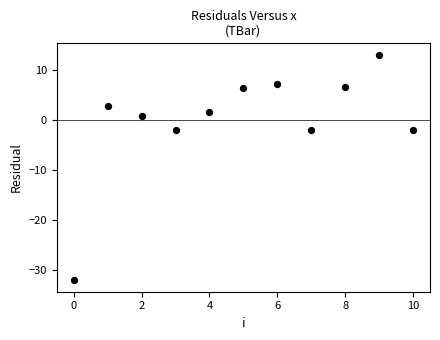

What is the range of Y values (max minus min)?

45.0